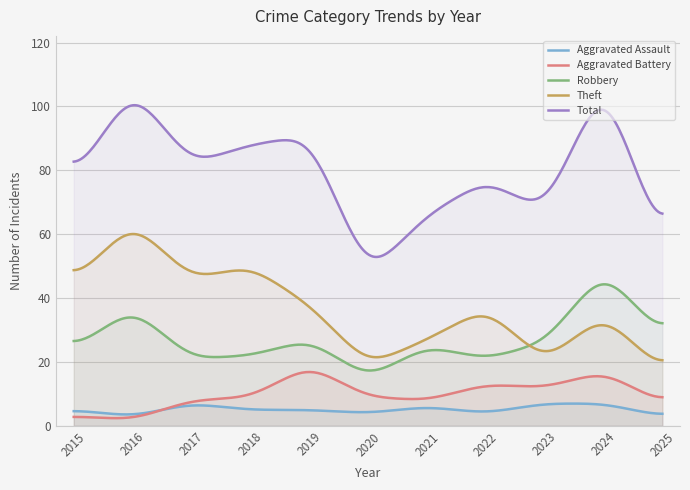

Rank the series by their maximum value, from highest to lowest.

Total, Theft, Robbery, Aggravated Battery, Aggravated Assault